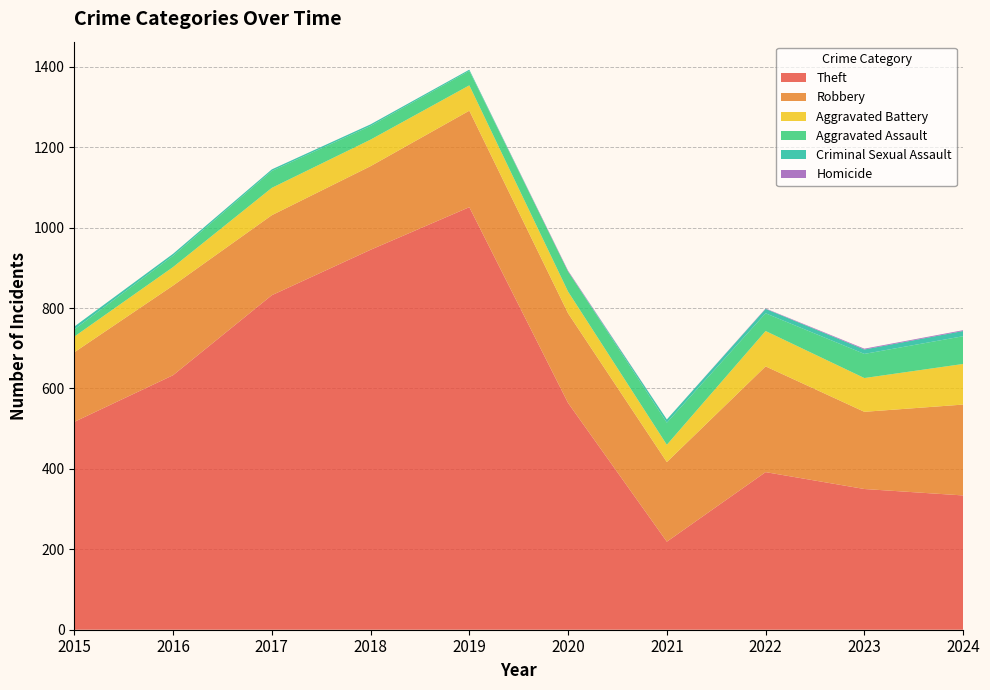

Reading left to right, what are all the values shown in this chart?

Theft: 2015=517	2016=633	2017=832	2018=945	2019=1051	2020=564	2021=219	2022=392	2023=350	2024=334
Robbery: 2015=173	2016=223	2017=199	2018=208	2019=240	2020=223	2021=198	2022=263	2023=192	2024=226
Aggravated Battery: 2015=39	2016=46	2017=68	2018=66	2019=63	2020=54	2021=43	2022=88	2023=84	2024=101
Aggravated Assault: 2015=18	2016=28	2017=42	2018=34	2019=36	2020=50	2021=55	2022=44	2023=60	2024=69
Criminal Sexual Assault: 2015=7	2016=5	2017=4	2018=4	2019=3	2020=0	2021=8	2022=11	2023=11	2024=13
Homicide: 2015=0	2016=0	2017=0	2018=0	2019=0	2020=2	2021=0	2022=1	2023=2	2024=2